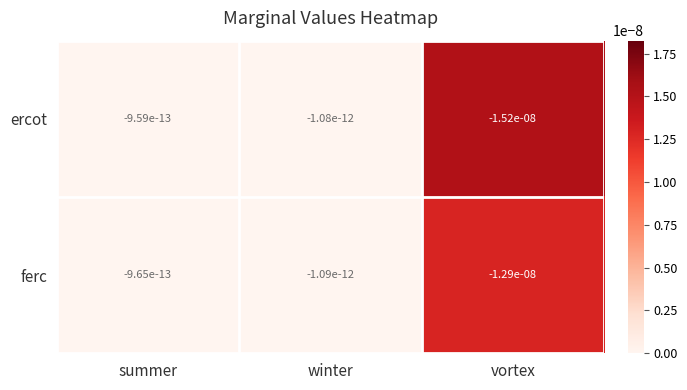

Which series changed the most between winter and vortex?

ercot